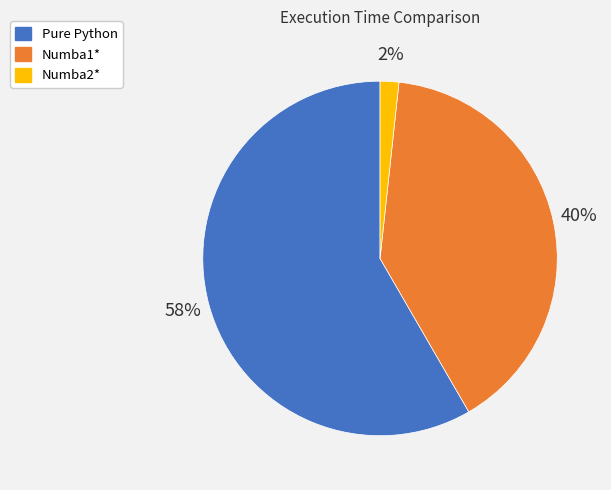

To the nearest percent, what is the combined percentage of Numba1* and Numba2*?

42%